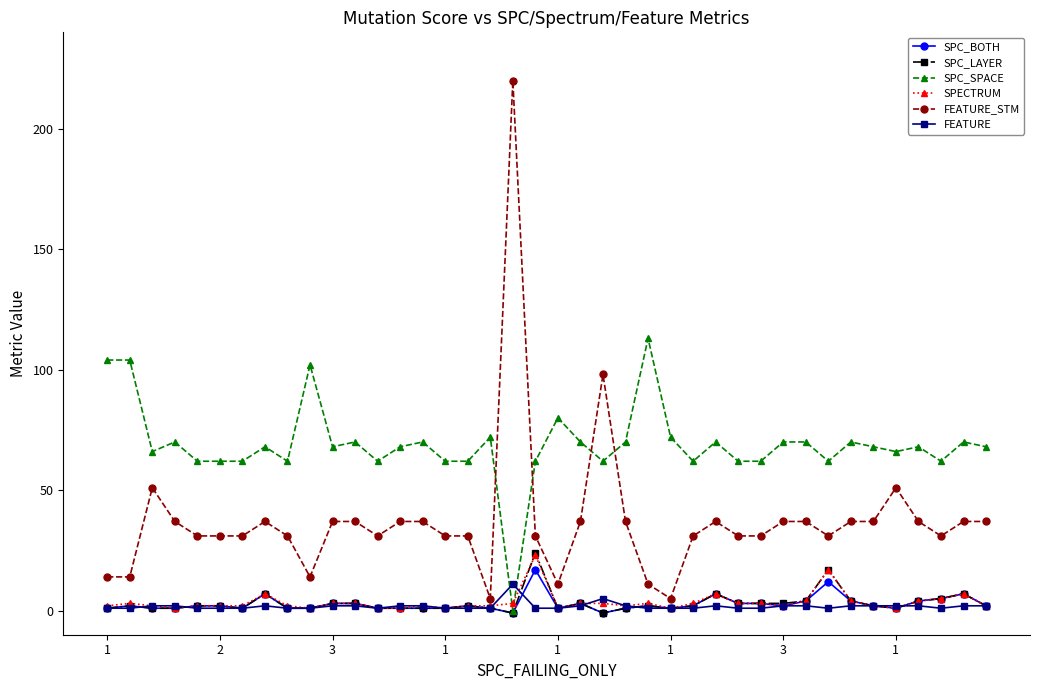

What is the lowest value of the SPECTRUM series?

1